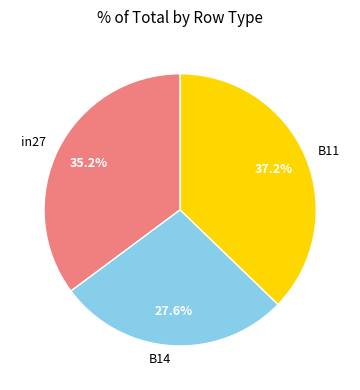

To the nearest percent, what is the difference between the B14 and B11 slice percentages?

10%